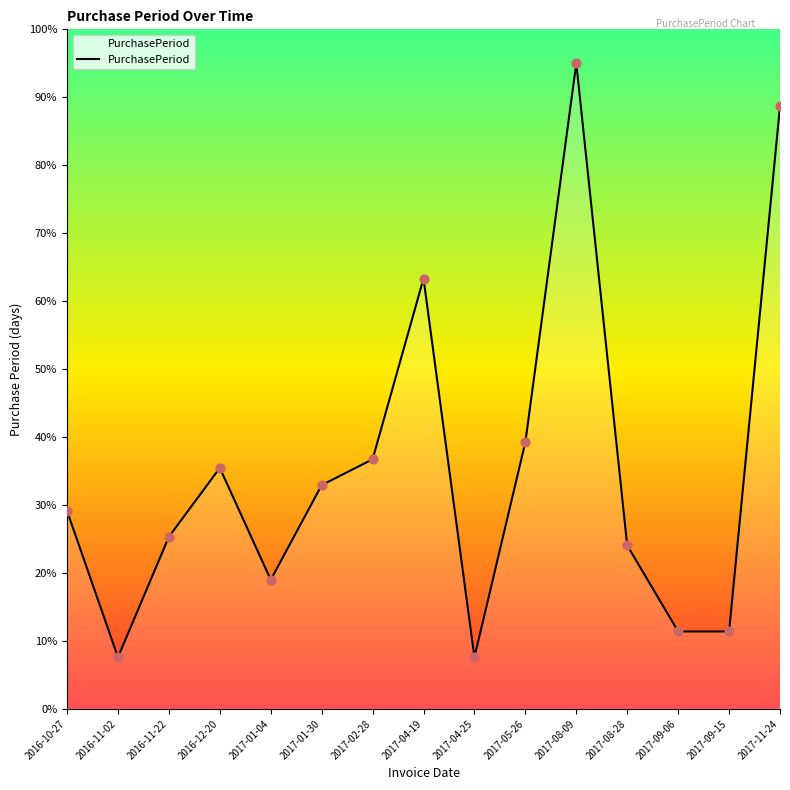

Between 2017-01-04 and 2016-11-22, which is larger?

2016-11-22